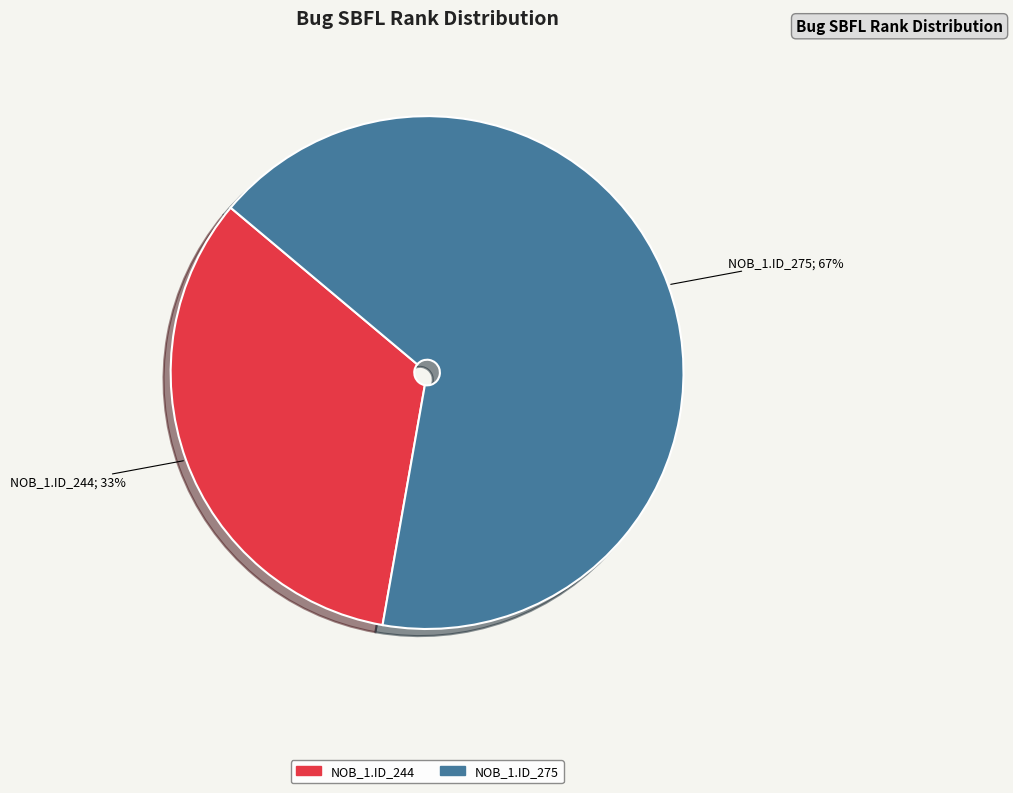

Is there a majority slice in this chart?

Yes